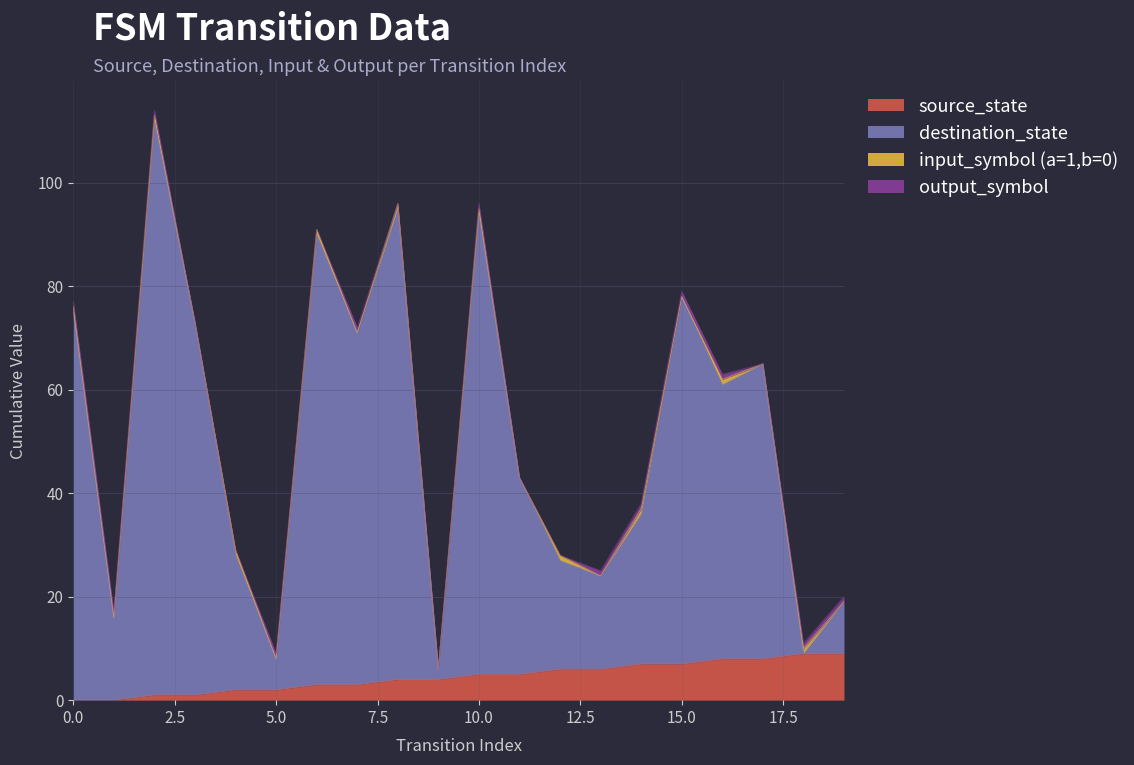

Rank the categories by source_state value from highest to lowest.

18, 19, 16, 17, 14, 15, 12, 13, 10, 11, 8, 9, 6, 7, 4, 5, 2, 3, 0, 1